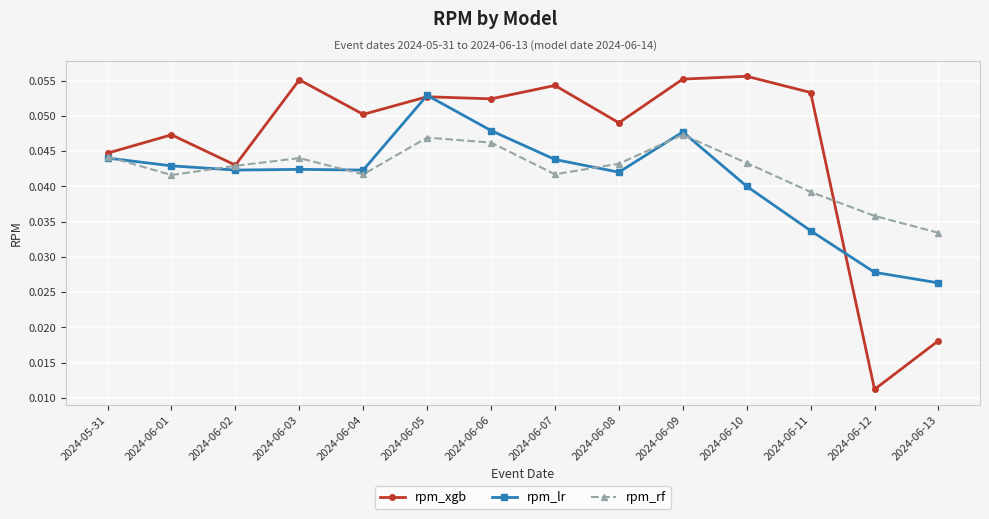

Rank the series at 2024-06-07 from highest to lowest value.

rpm_xgb, rpm_lr, rpm_rf